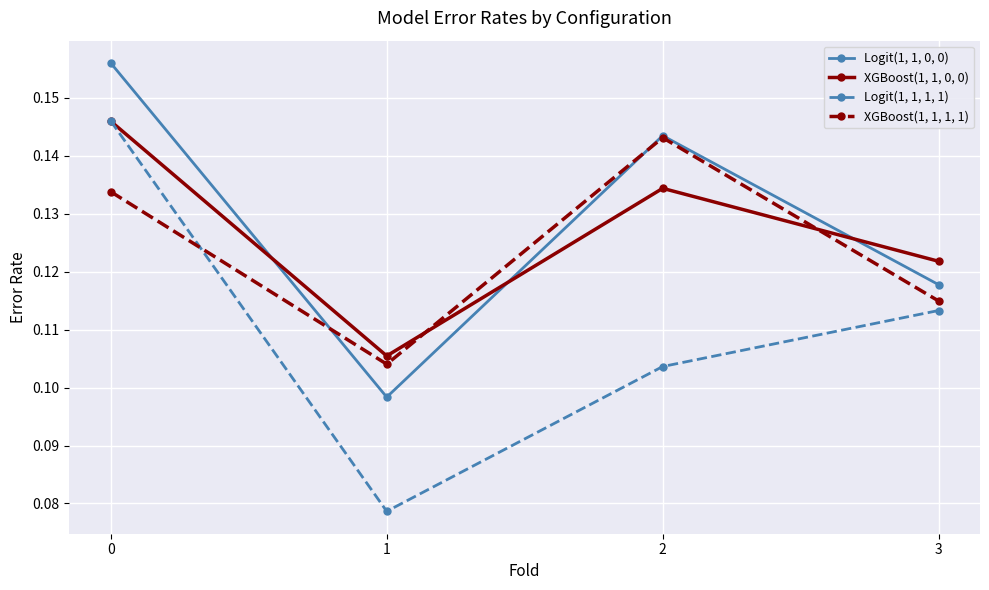

How many lines are shown in the chart?

4